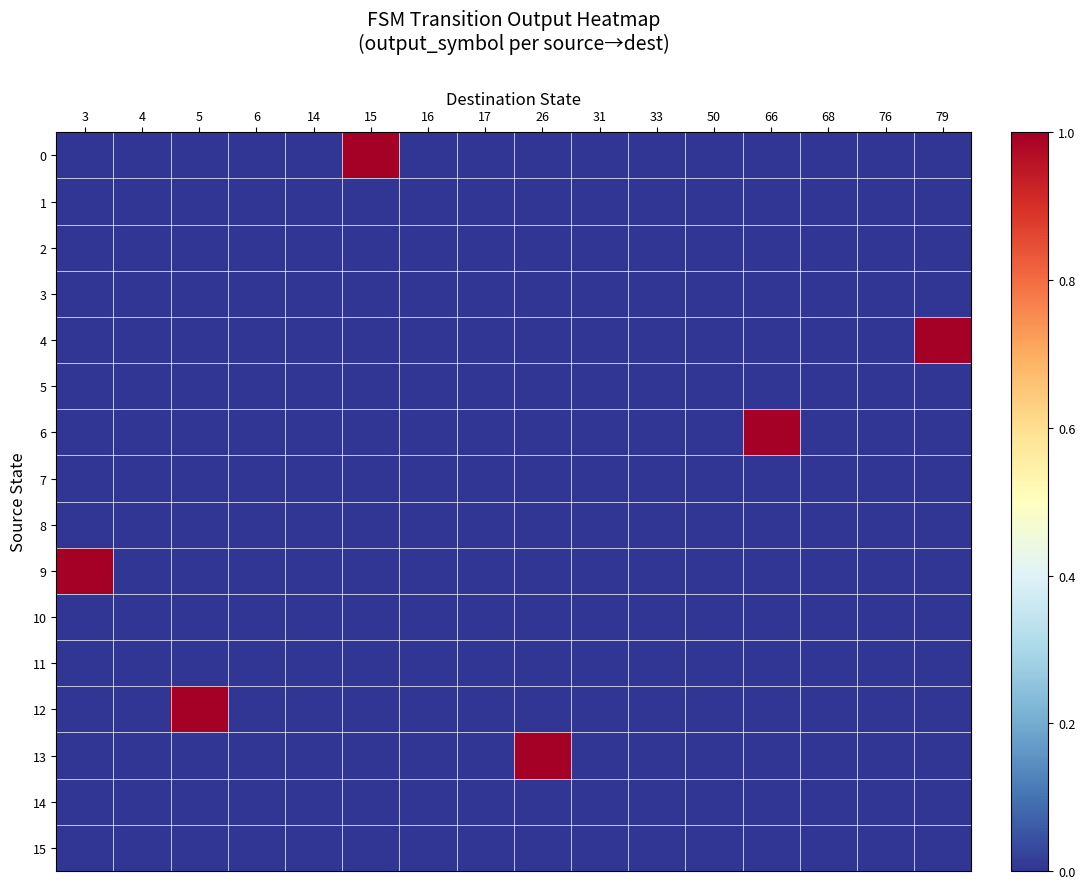

Reading left to right, extract all data points from this chart.

0: 3=0	4=0	5=0	6=0	14=0	15=1	16=0	17=0	26=0	31=0	33=0	50=0	66=0	68=0	76=0	79=0
1: 3=0	4=0	5=0	6=0	14=0	15=0	16=0	17=0	26=0	31=0	33=0	50=0	66=0	68=0	76=0	79=0
2: 3=0	4=0	5=0	6=0	14=0	15=0	16=0	17=0	26=0	31=0	33=0	50=0	66=0	68=0	76=0	79=0
3: 3=0	4=0	5=0	6=0	14=0	15=0	16=0	17=0	26=0	31=0	33=0	50=0	66=0	68=0	76=0	79=0
4: 3=0	4=0	5=0	6=0	14=0	15=0	16=0	17=0	26=0	31=0	33=0	50=0	66=0	68=0	76=0	79=1
5: 3=0	4=0	5=0	6=0	14=0	15=0	16=0	17=0	26=0	31=0	33=0	50=0	66=0	68=0	76=0	79=0
6: 3=0	4=0	5=0	6=0	14=0	15=0	16=0	17=0	26=0	31=0	33=0	50=0	66=1	68=0	76=0	79=0
7: 3=0	4=0	5=0	6=0	14=0	15=0	16=0	17=0	26=0	31=0	33=0	50=0	66=0	68=0	76=0	79=0
8: 3=0	4=0	5=0	6=0	14=0	15=0	16=0	17=0	26=0	31=0	33=0	50=0	66=0	68=0	76=0	79=0
9: 3=1	4=0	5=0	6=0	14=0	15=0	16=0	17=0	26=0	31=0	33=0	50=0	66=0	68=0	76=0	79=0
10: 3=0	4=0	5=0	6=0	14=0	15=0	16=0	17=0	26=0	31=0	33=0	50=0	66=0	68=0	76=0	79=0
11: 3=0	4=0	5=0	6=0	14=0	15=0	16=0	17=0	26=0	31=0	33=0	50=0	66=0	68=0	76=0	79=0
12: 3=0	4=0	5=1	6=0	14=0	15=0	16=0	17=0	26=0	31=0	33=0	50=0	66=0	68=0	76=0	79=0
13: 3=0	4=0	5=0	6=0	14=0	15=0	16=0	17=0	26=1	31=0	33=0	50=0	66=0	68=0	76=0	79=0
14: 3=0	4=0	5=0	6=0	14=0	15=0	16=0	17=0	26=0	31=0	33=0	50=0	66=0	68=0	76=0	79=0
15: 3=0	4=0	5=0	6=0	14=0	15=0	16=0	17=0	26=0	31=0	33=0	50=0	66=0	68=0	76=0	79=0